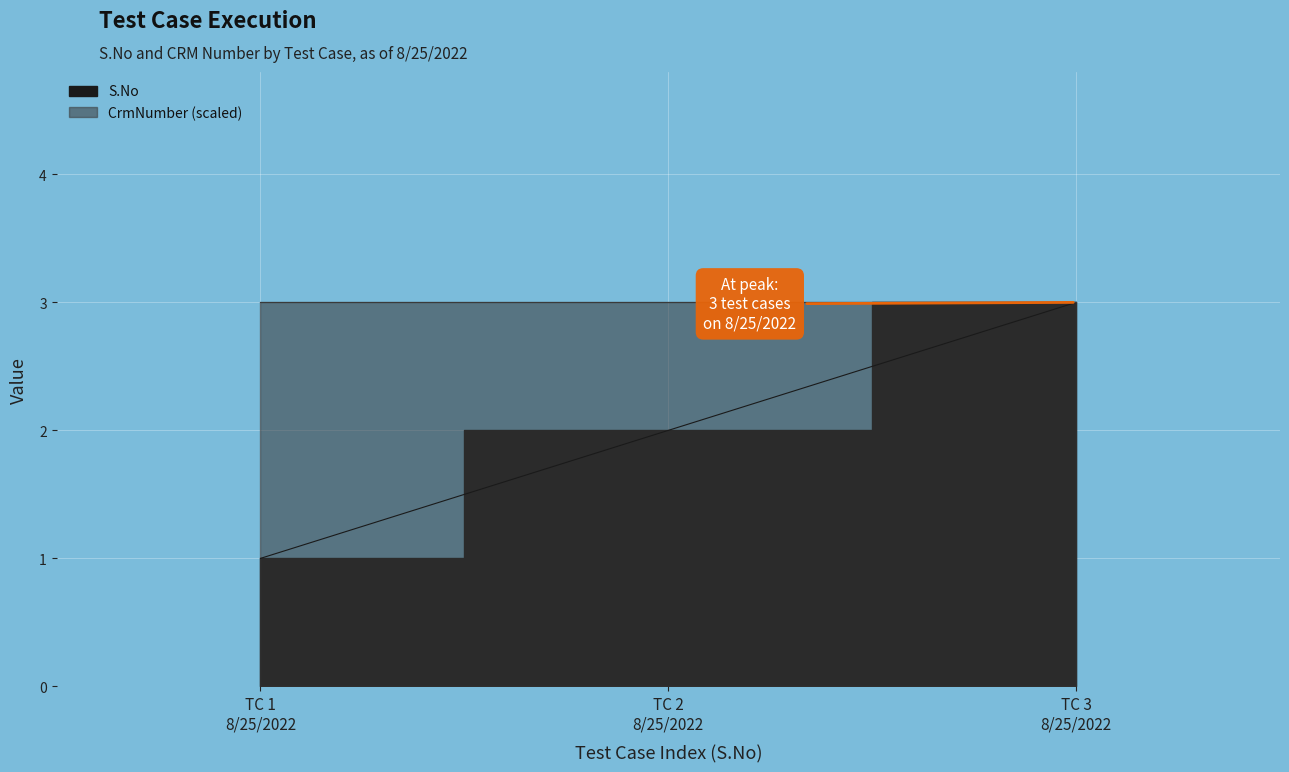

What is the difference between the values at TC 3 8/25/2022 and TC 1 8/25/2022?

2